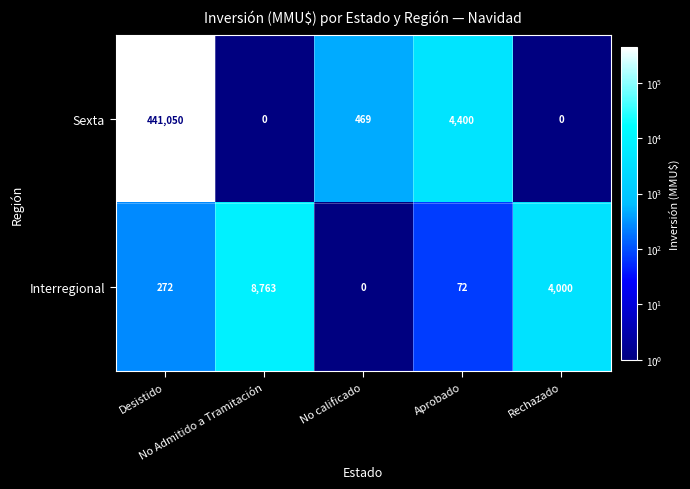

What is the maximum value shown in the chart?

441050